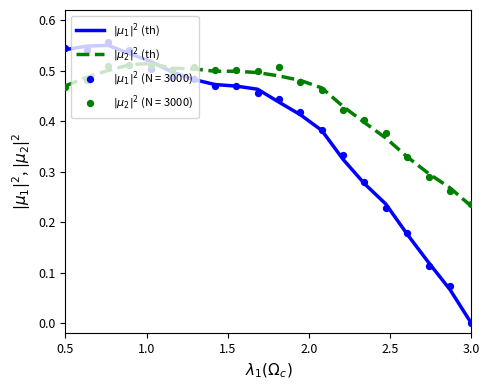

Which series reaches the maximum Y coordinate?

$|\mu_1|^2$ (th)